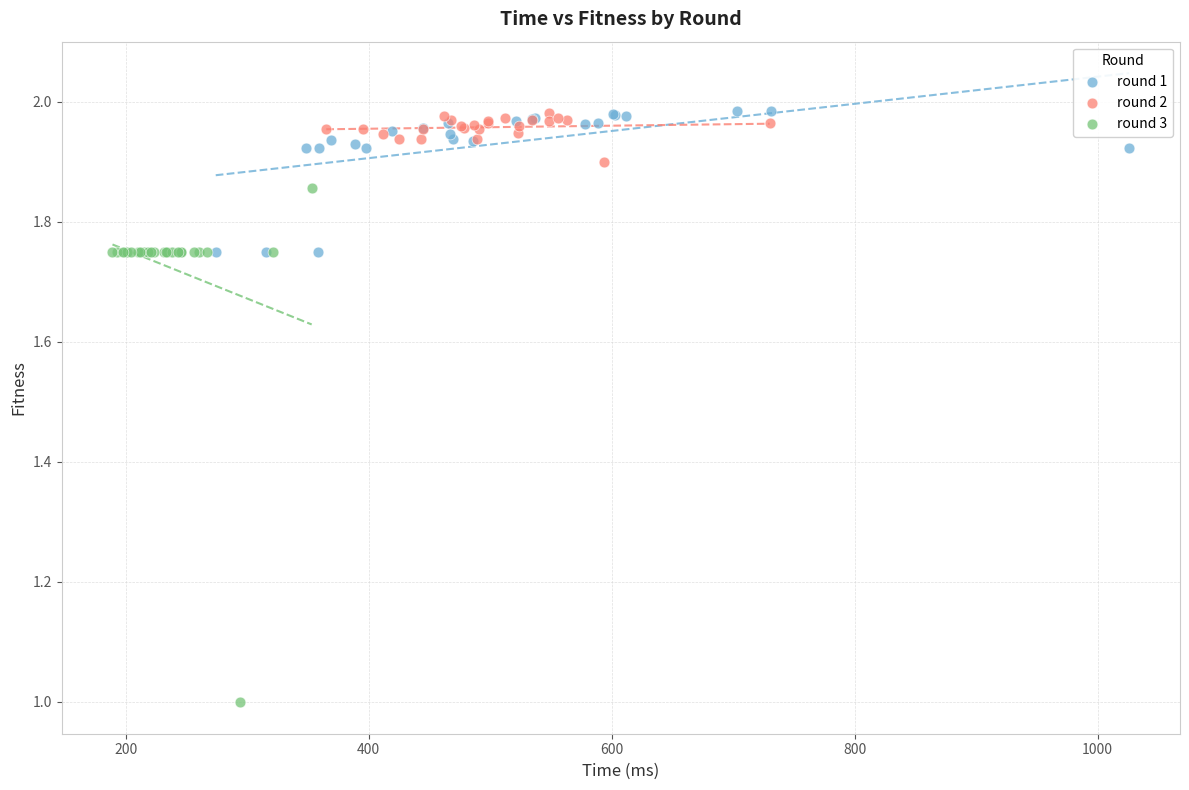

Which series contains the lowest Y value?

round 3